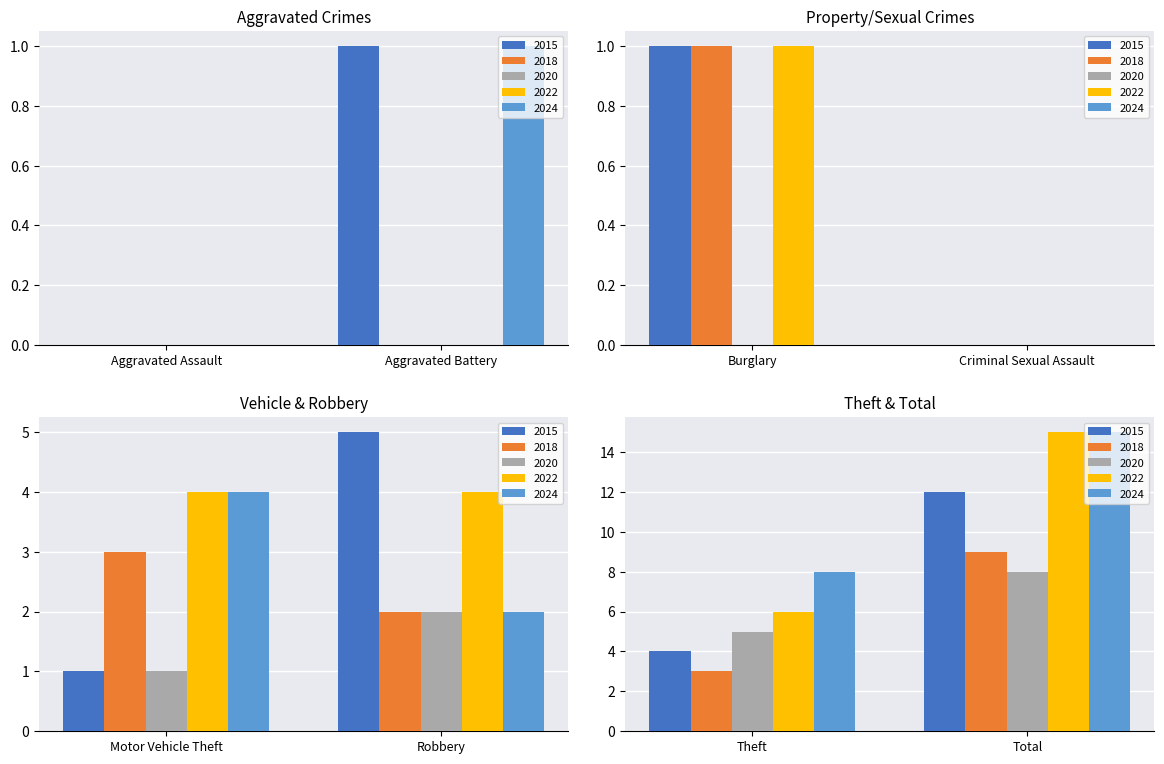

Which series has the widest spread of values?

2022